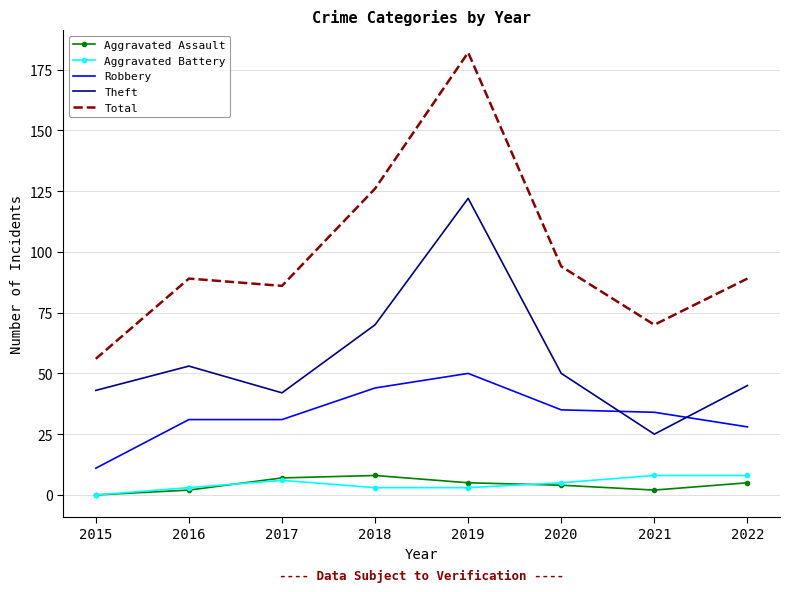

Is it true that Theft equals 36 at 2021?

False